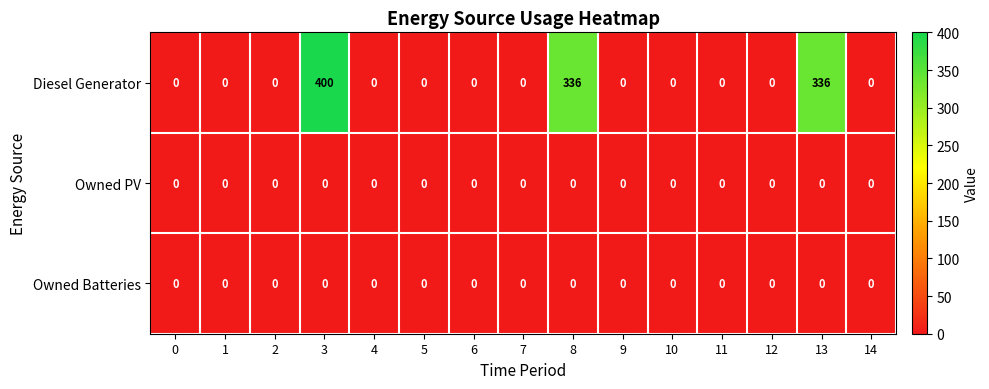

True or false: Diesel Generator has a value of 440 at 8.

False